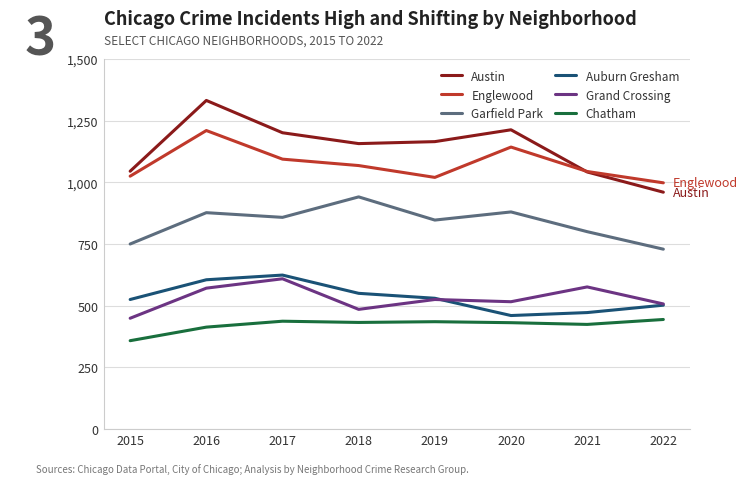

Rank the series by their maximum value, from highest to lowest.

Austin, Englewood, Garfield Park, Auburn Gresham, Grand Crossing, Chatham